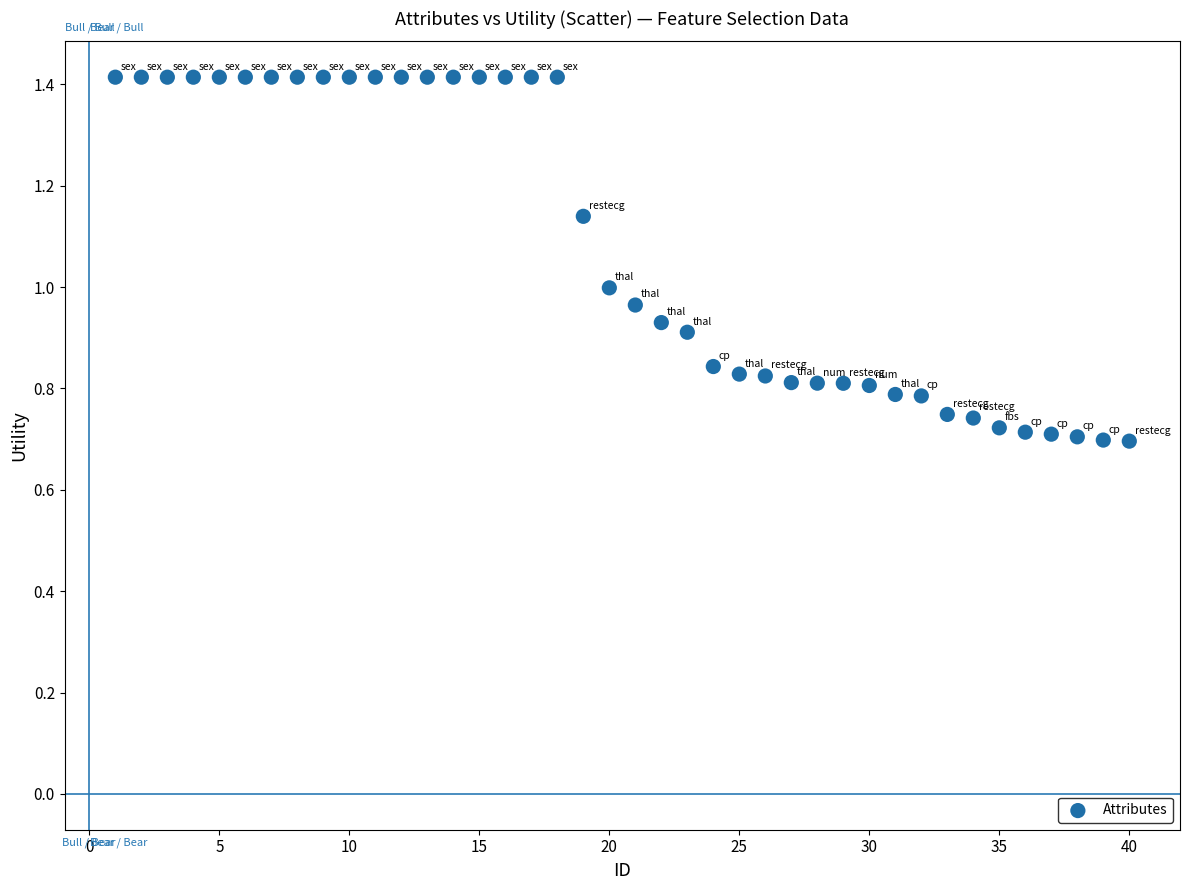

What is the range of X values (max minus min)?

39.0